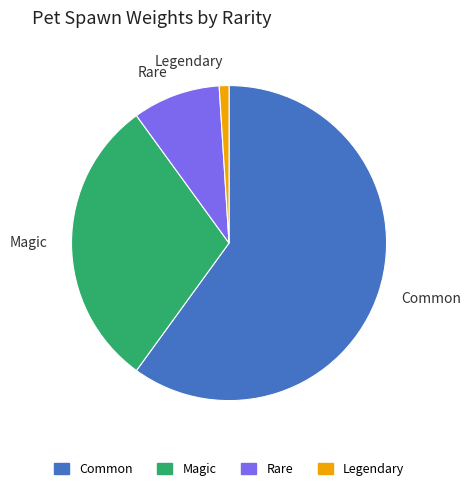

What is the smallest slice in the pie chart?

Legendary